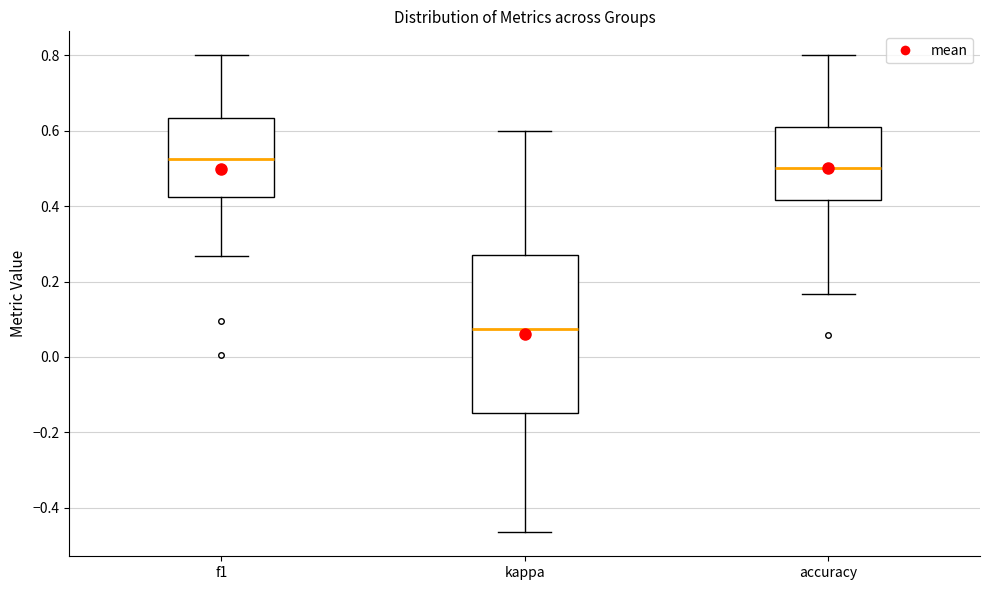

Which box's median line is the highest?

f1